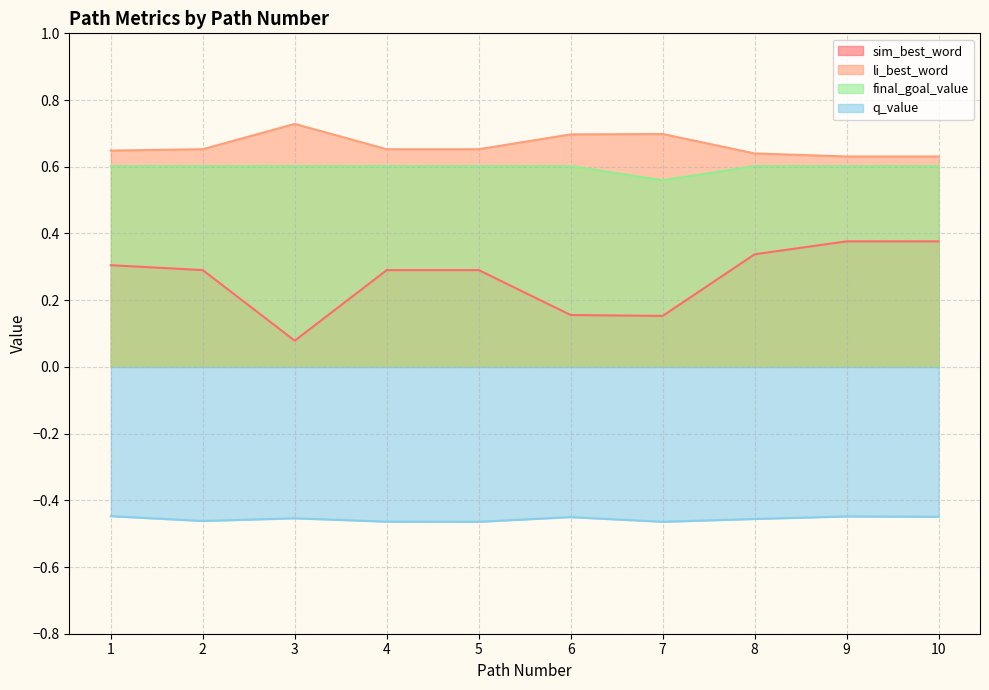

True or false: li_best_word and final_goal_value cross at least once.

False